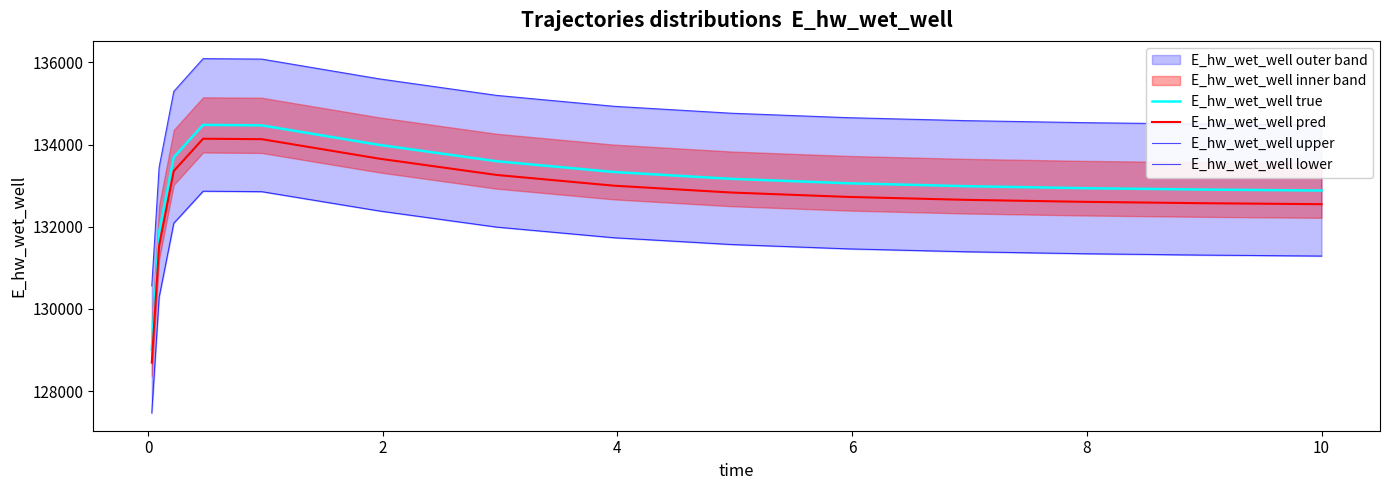

True or false: E_hw_wet_well pred and E_hw_wet_well true cross at least once.

False